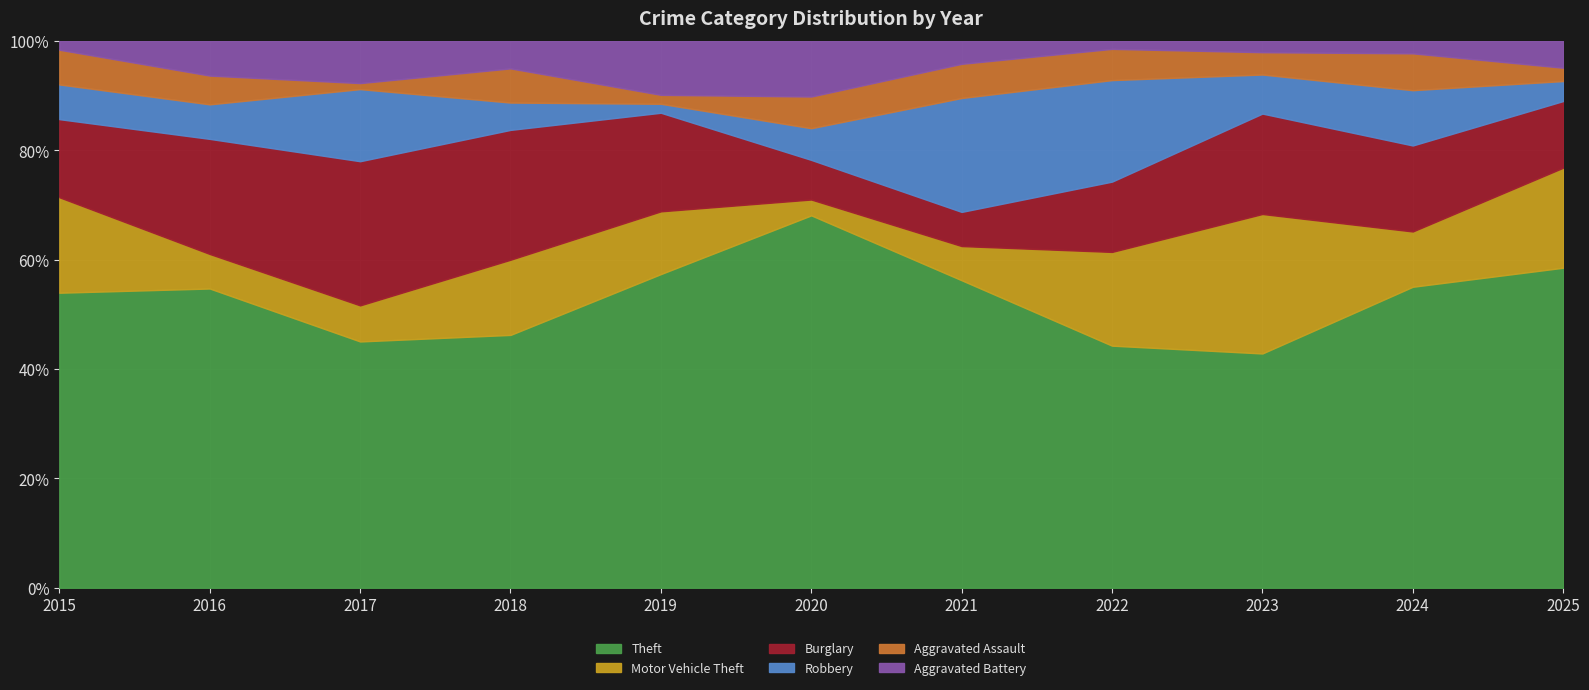

What are all the series names shown in the legend?

Theft, Motor Vehicle Theft, Burglary, Robbery, Aggravated Assault, Aggravated Battery